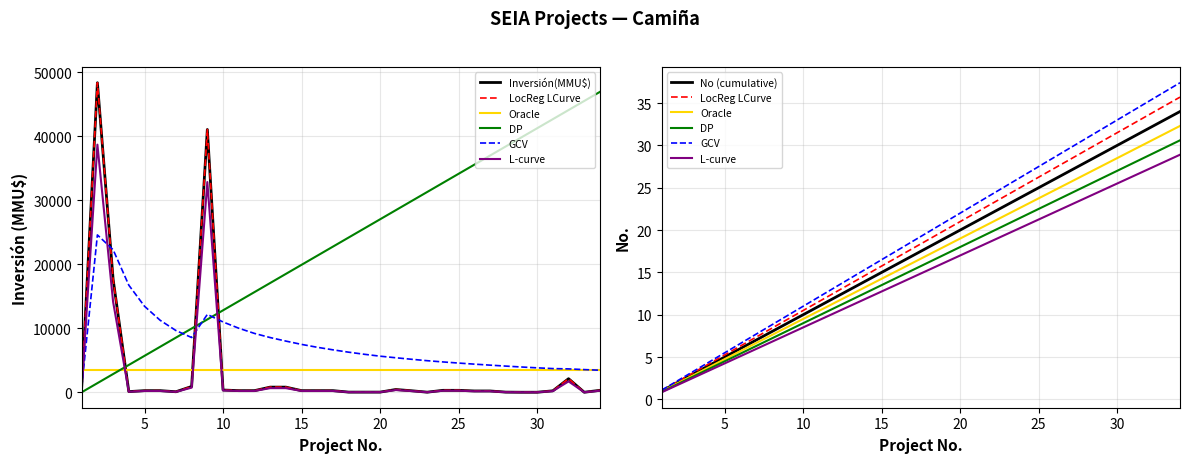

How many interior local peaks does the Inversión(MMU$) series have?

4